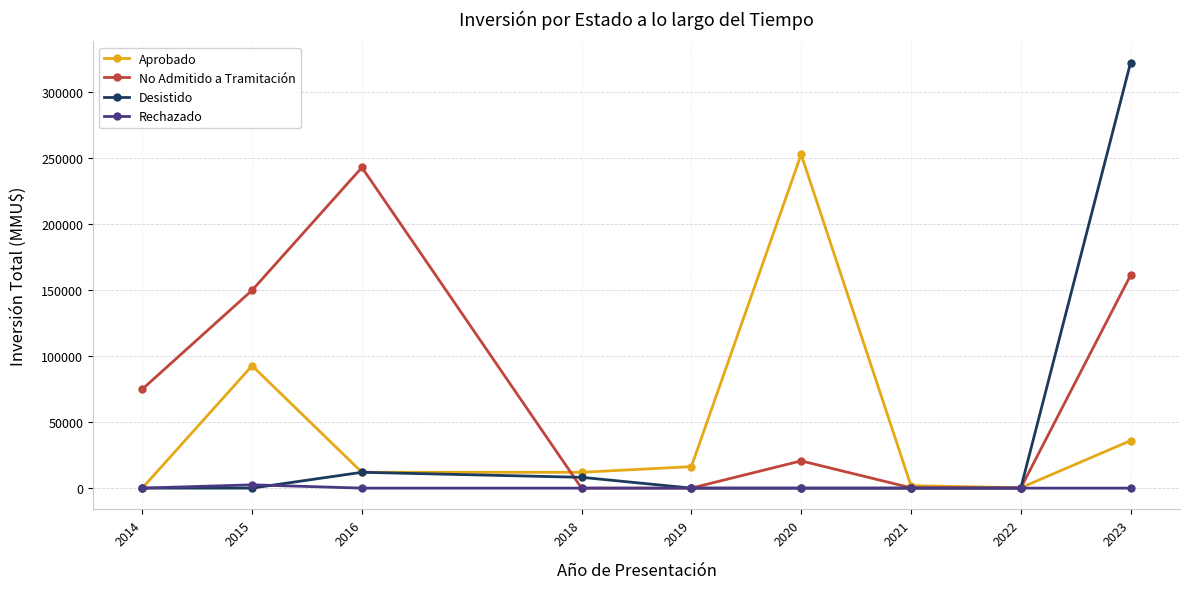

What is the difference between the highest and lowest values at 2021?

1900